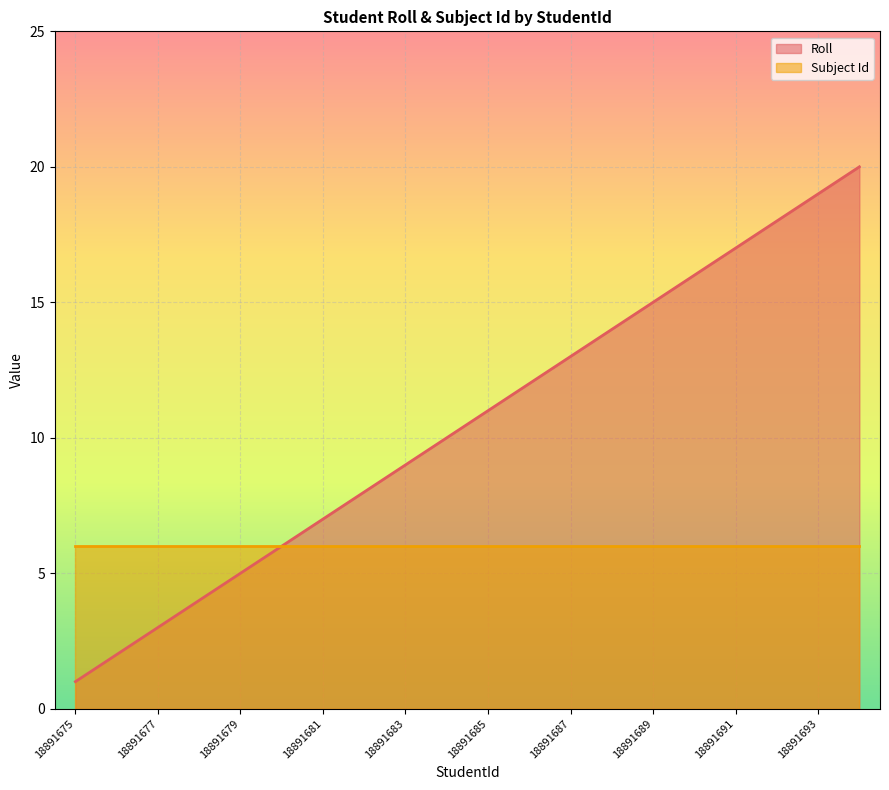

How many data points are less than 11?

10